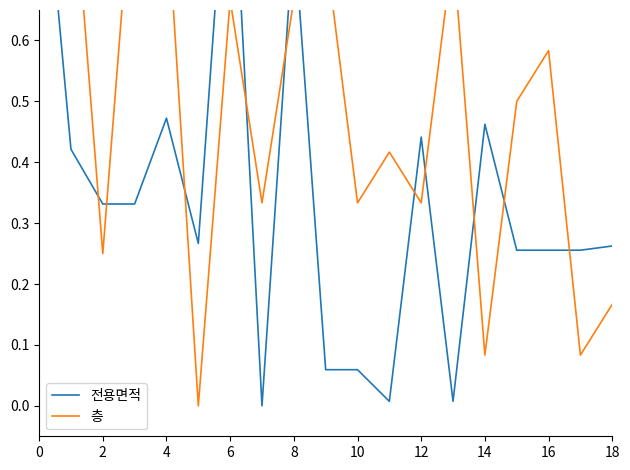

What is the difference between the maximum and second lowest values in the 층 series?

0.9